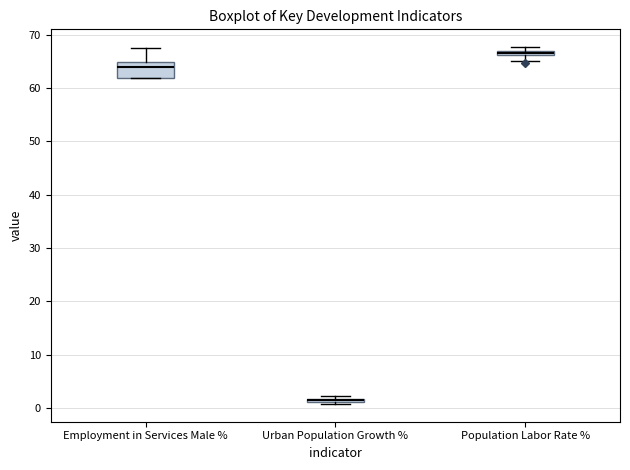

Where is the upper edge of the box for Urban Population Growth % on the y-axis? The values are not printed on the chart, so give them approximately, as read against the axis.

2